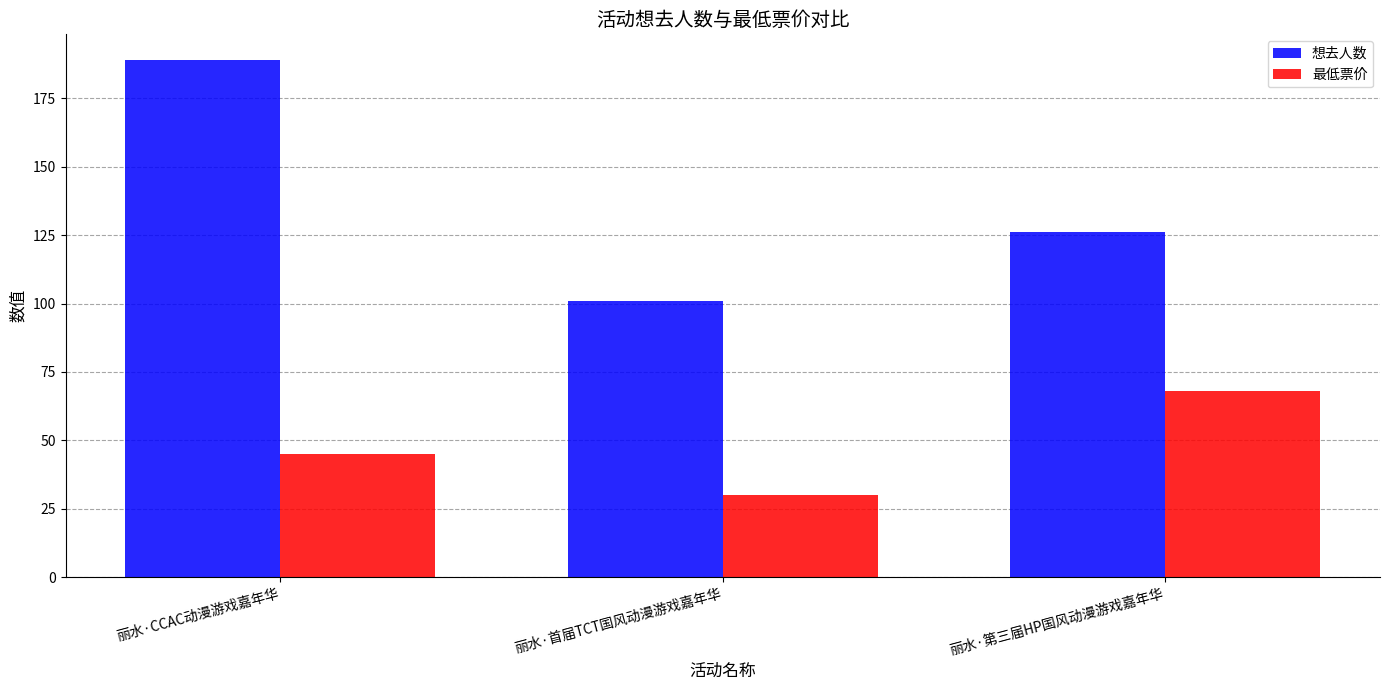

What is the total value across all series at 丽水·首届TCT国风动漫游戏嘉年华?

130.9